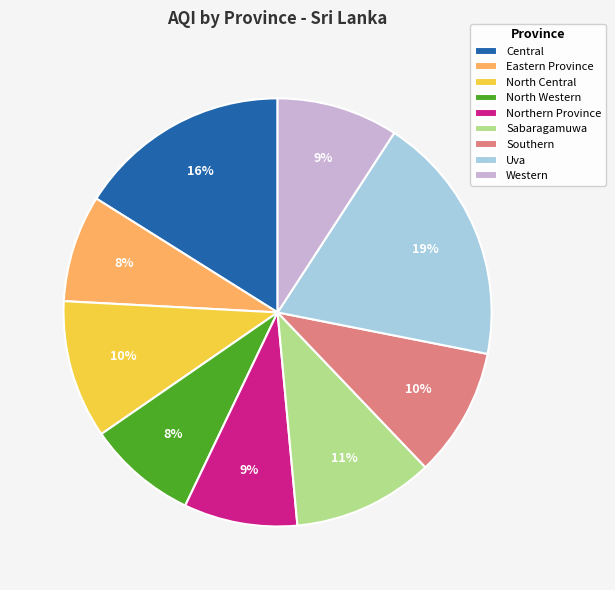

Is there a majority slice in this chart?

No